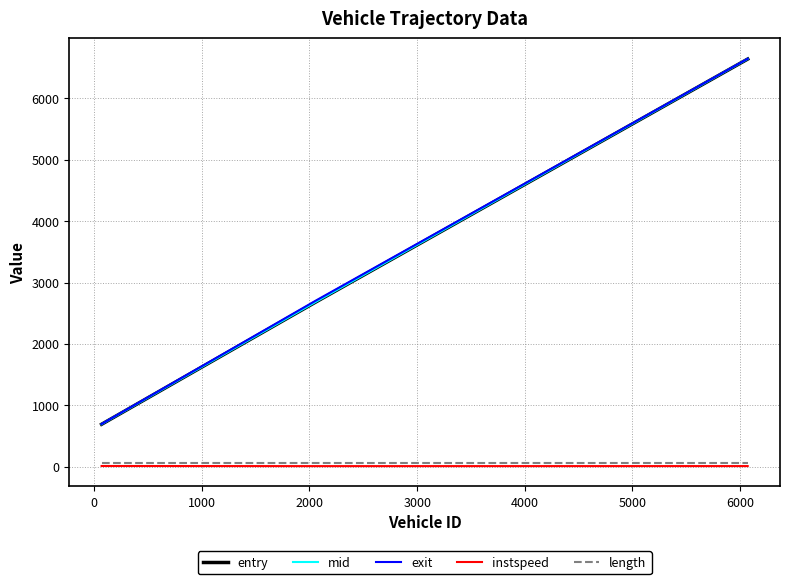

Which series has the largest range (max minus min)?

mid